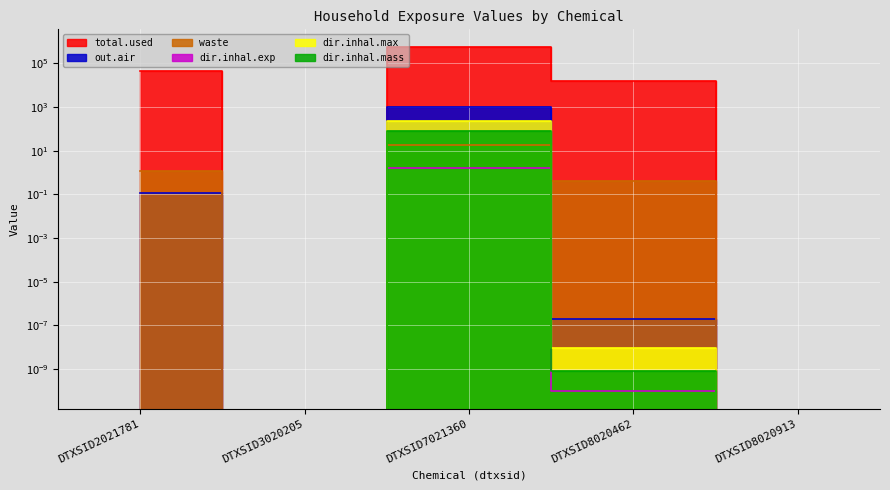

At which category is the sum across all series the highest?

DTXSID7021360